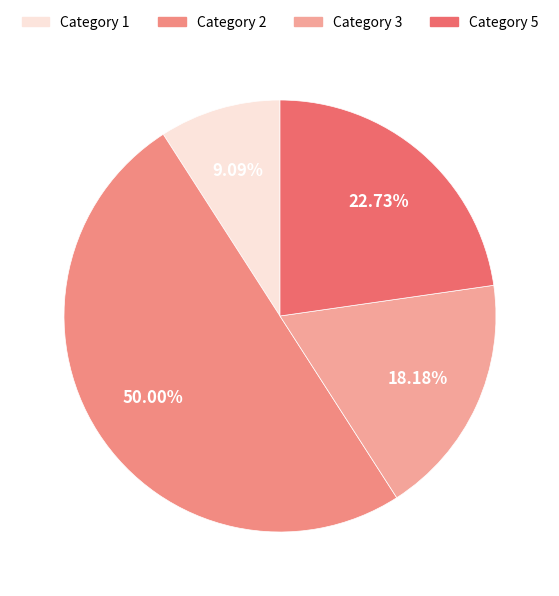

How many segments does this pie chart have?

4